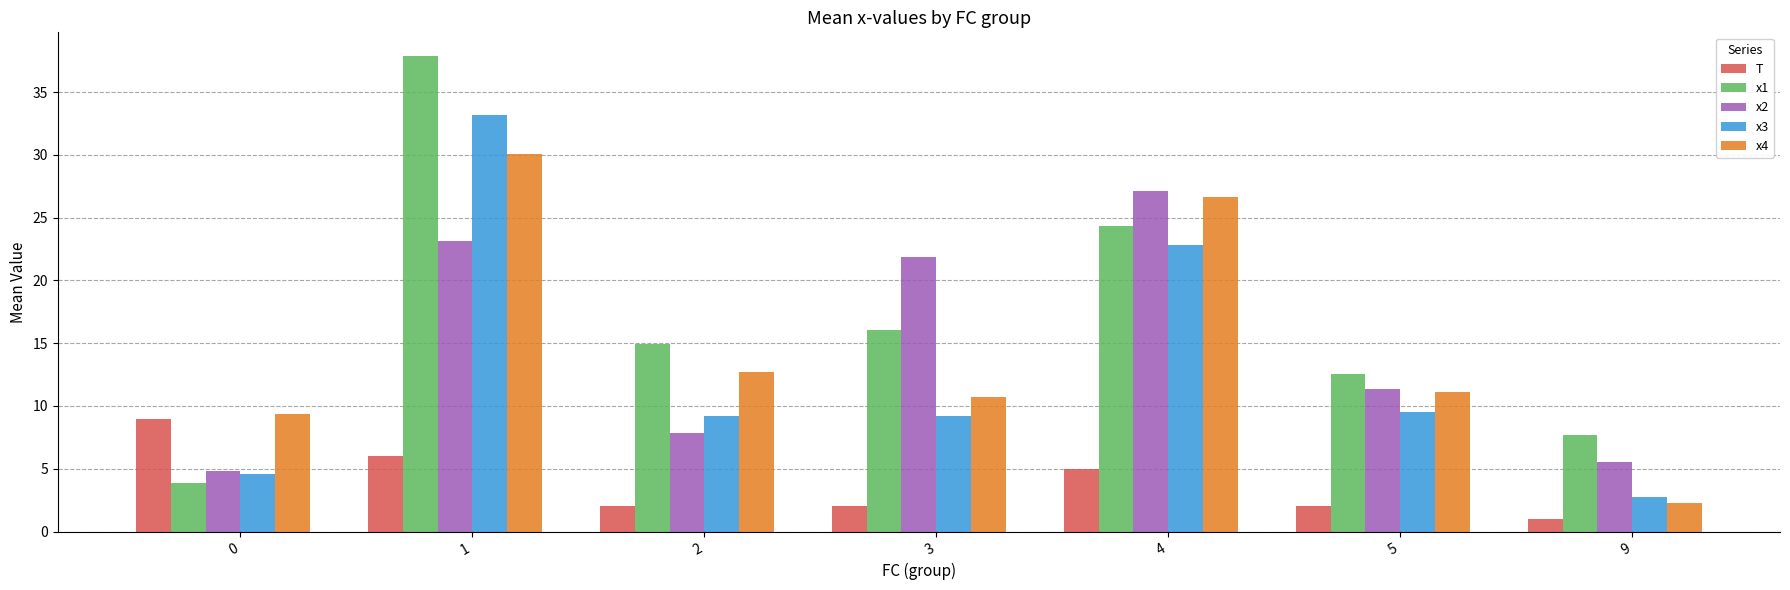

Reading right to left, extract all data points from this chart.

T: 1.0	2.0	5.0	2.0	2.0	6.0	9.0
x1: 7.7	12.6	24.3	16.1	14.9	37.9	3.8
x2: 5.5	11.4	27.2	21.9	7.9	23.2	4.8
x3: 2.8	9.5	22.9	9.2	9.2	33.2	4.6
x4: 2.3	11.1	26.6	10.7	12.7	30.0	9.4